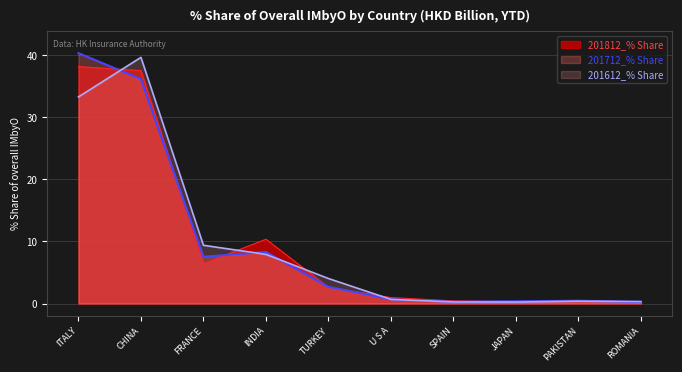

At which label is 201712_% Share closest to 20?

INDIA